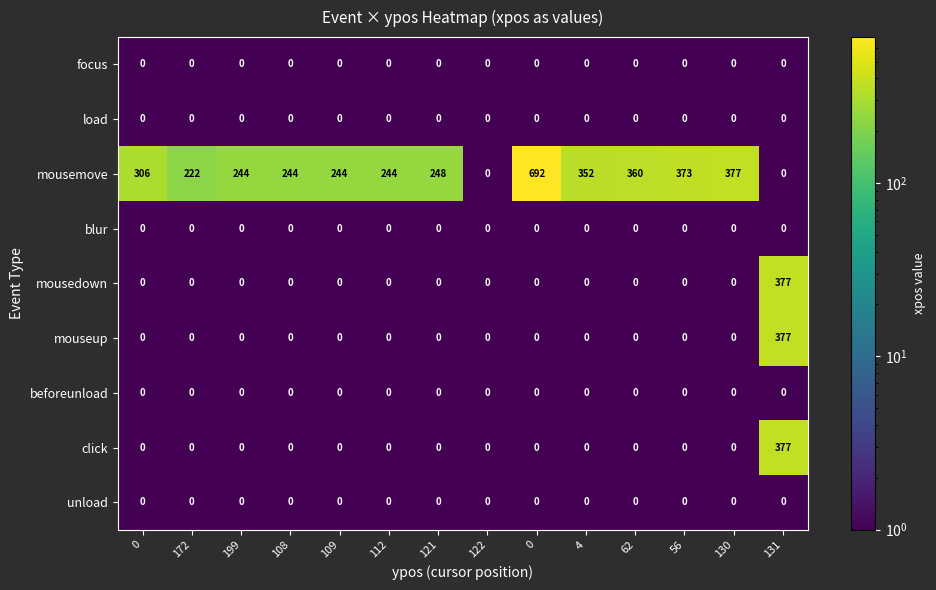

What is the total value across all series at 172?

222